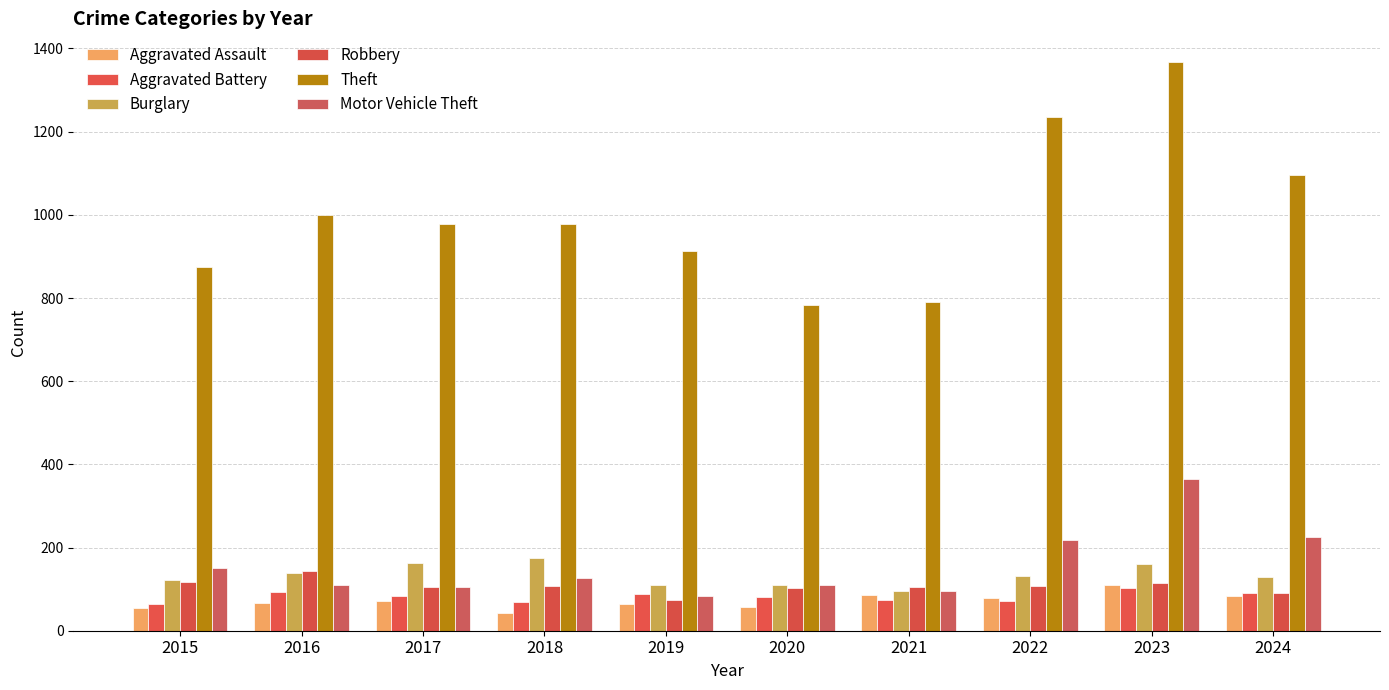

What is the value of the Robbery bar at the 2nd from the left?

144